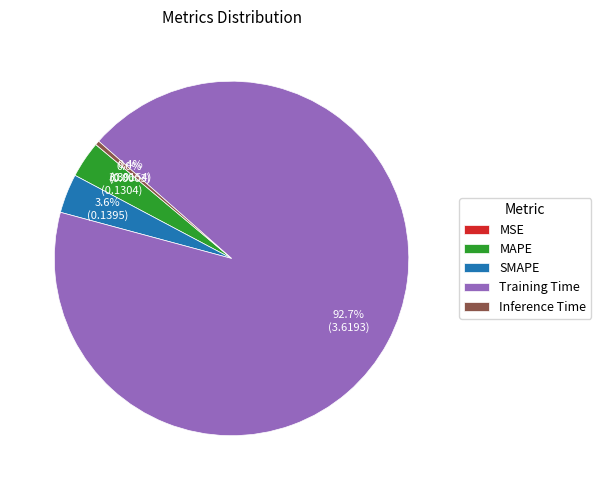

Do SMAPE and Training Time together represent more than half of the pie?

Yes